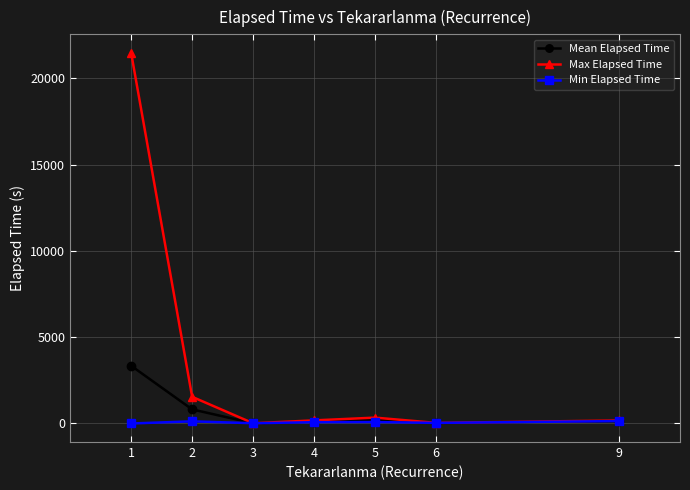

What is the approximate value of Min Elapsed Time at 6?

35.0